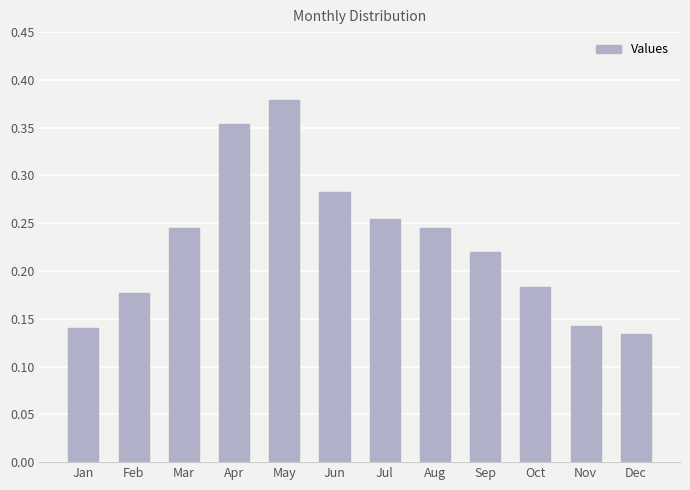

Count the values in the range 0 to 1.

12